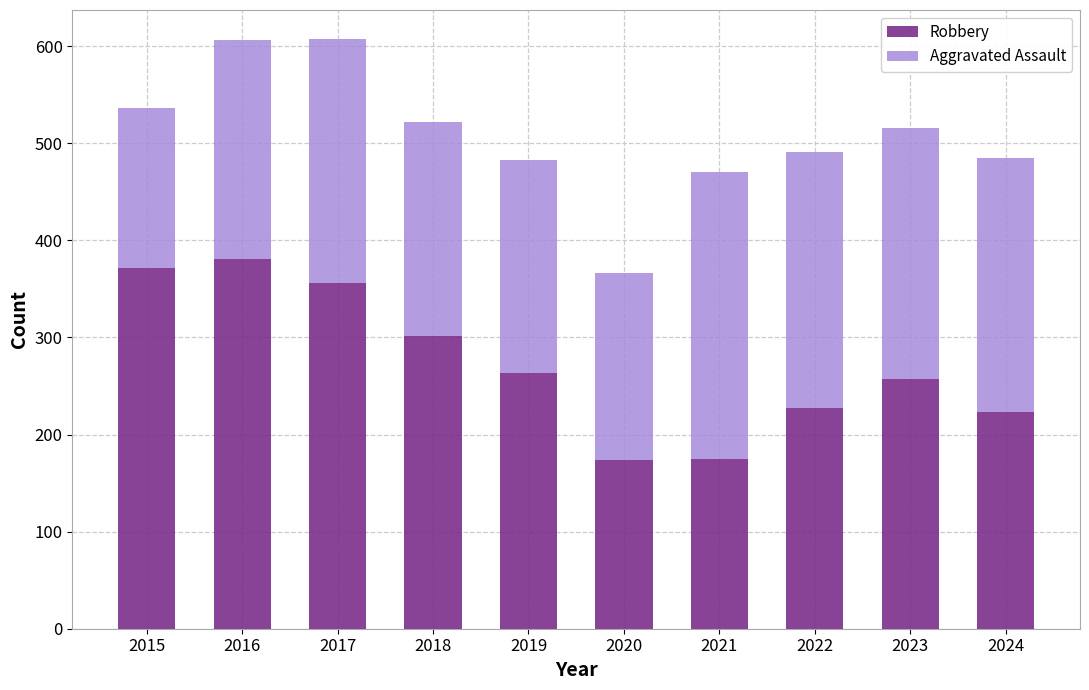

How many bars are there in total?

10